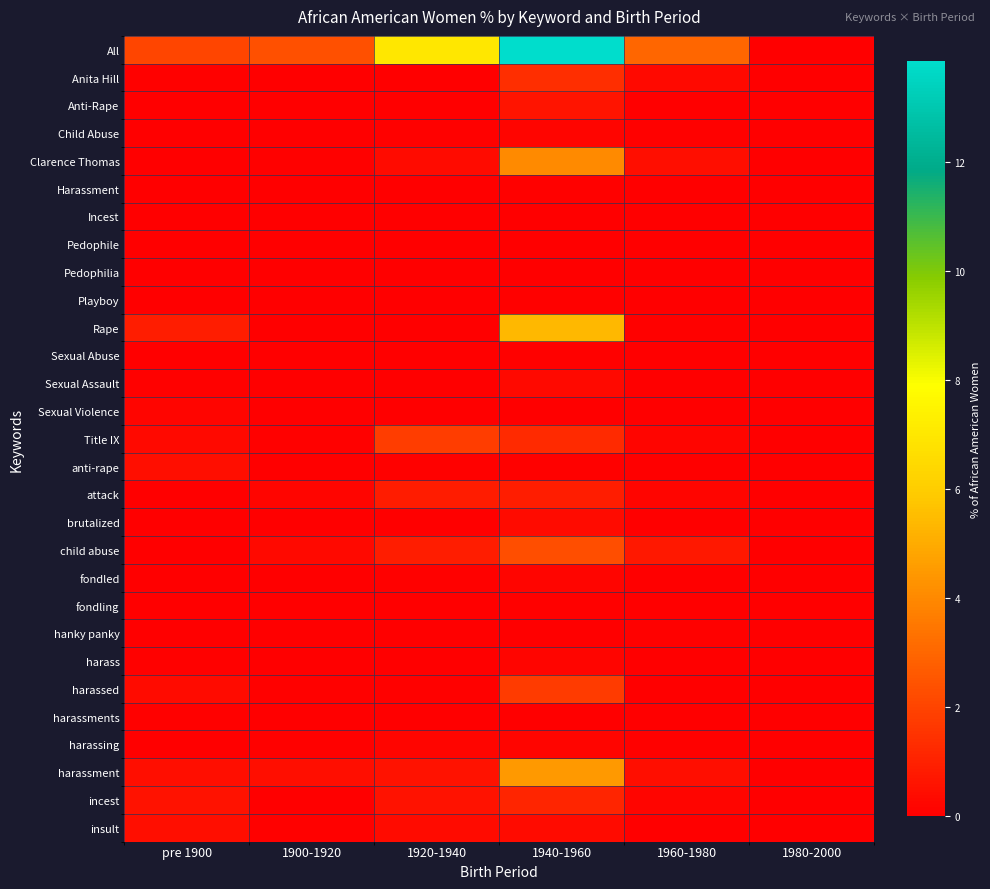

Which series has the largest total across all categories?

All